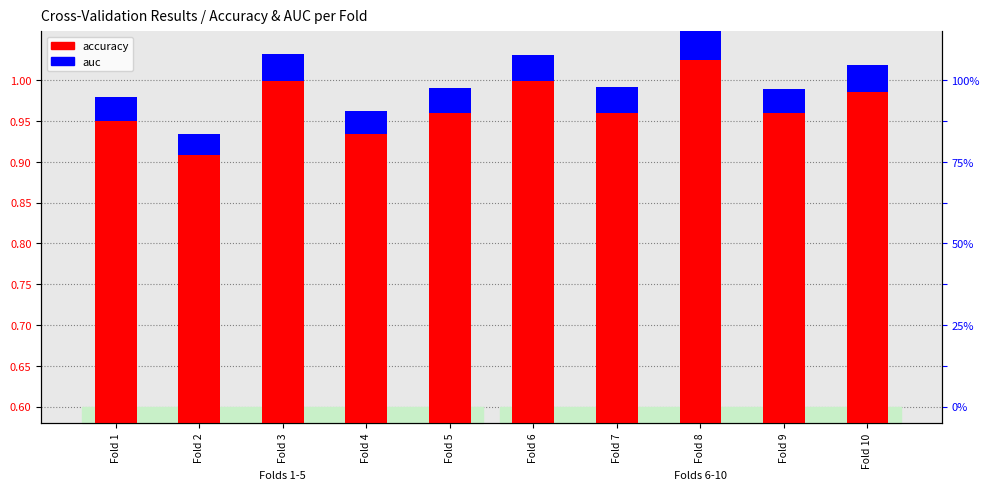

At how many categories does at least one series exceed 0?

10